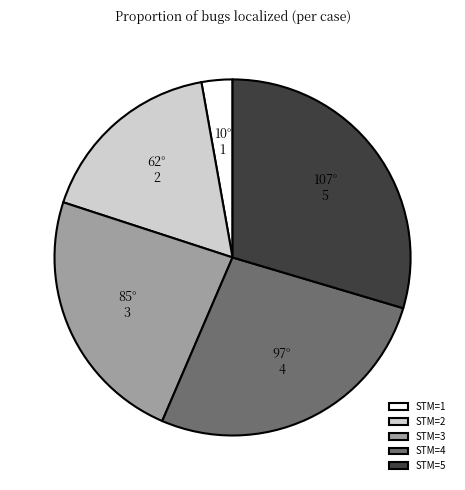

Does 1 represent more than half of the total?

No